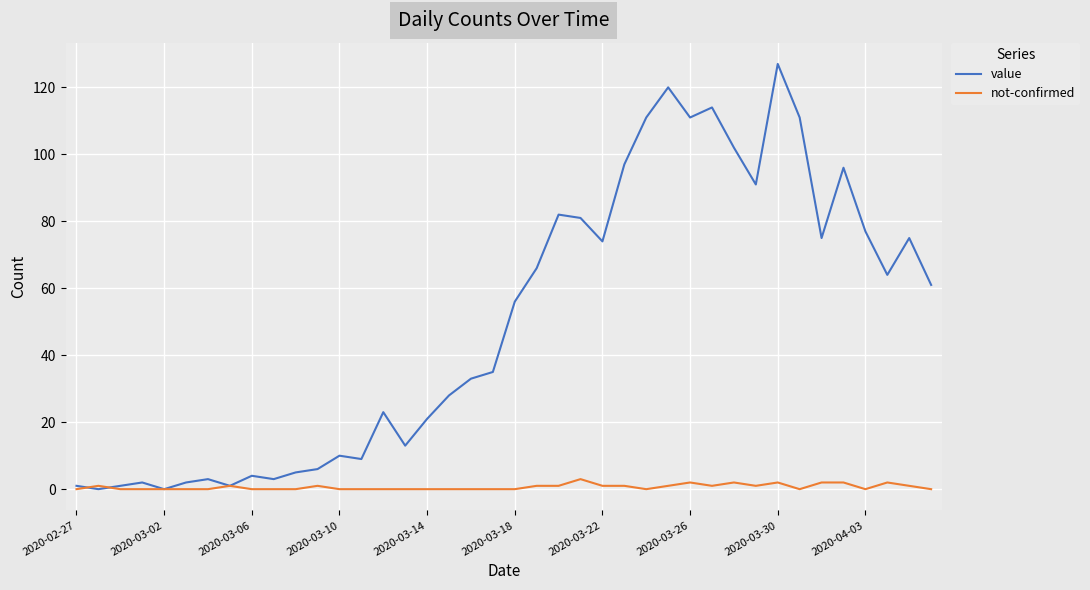

True or false: value has more than 2 points higher than both neighbors.

True